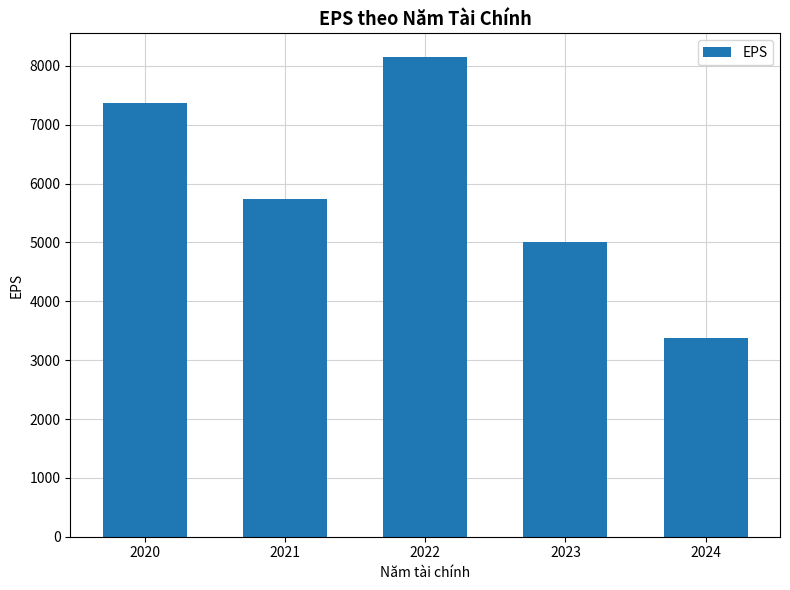

Does the chart contain any negative values?

No